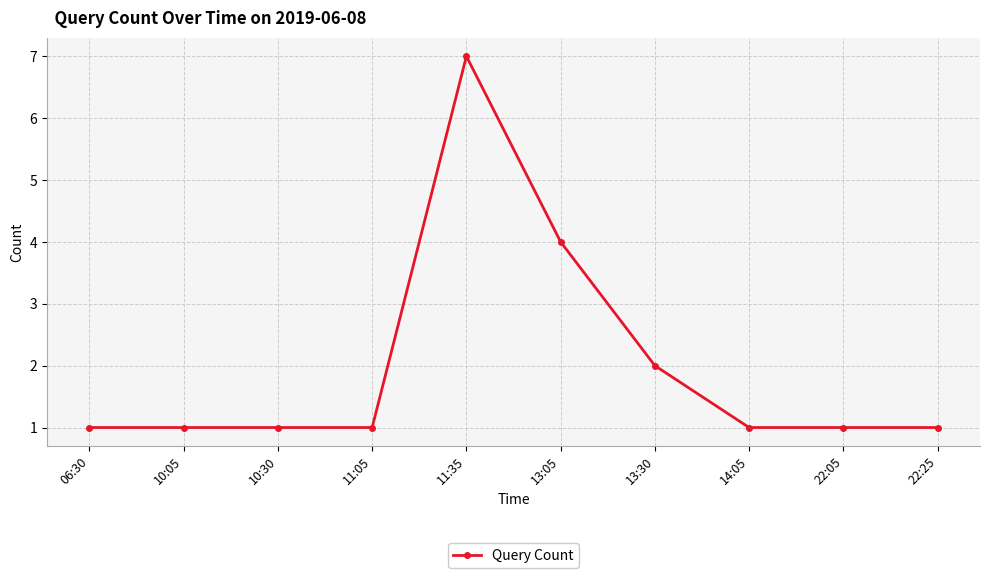

What is the sum of all values?

20